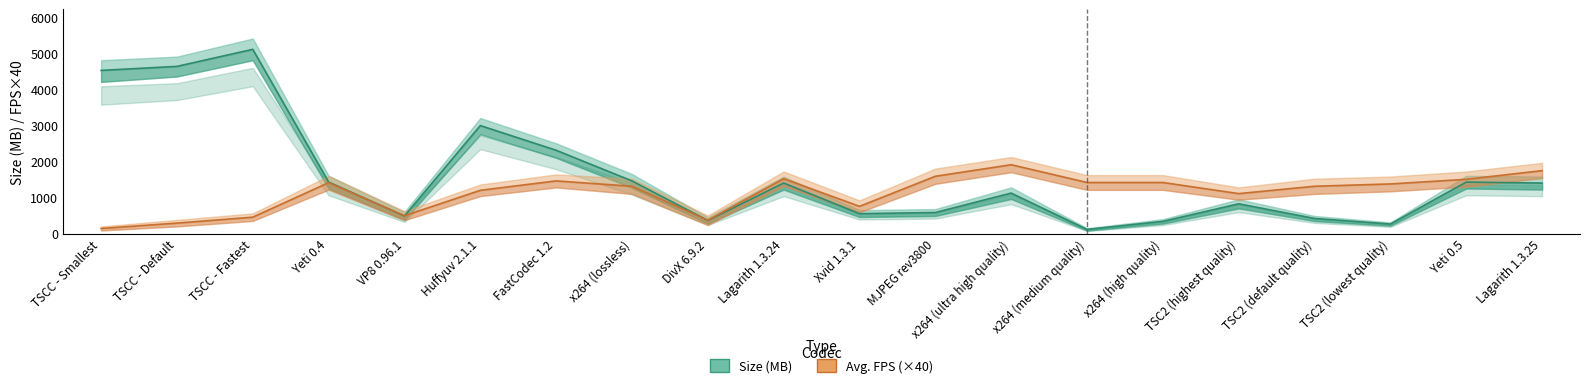

Which series changed the most between FastCodec 1.2 and x264 (lossless)?

Size (MB)